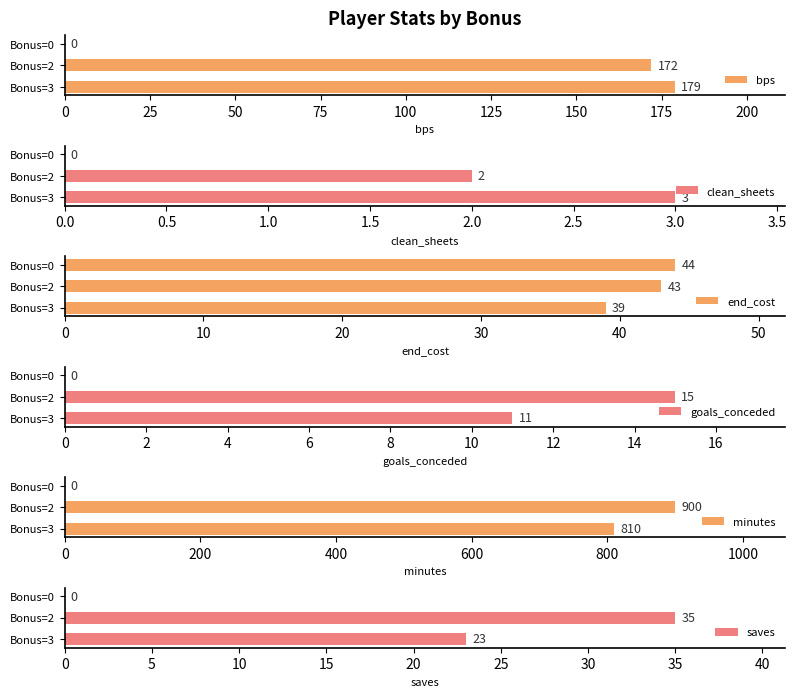

How many bars are there in total?

18